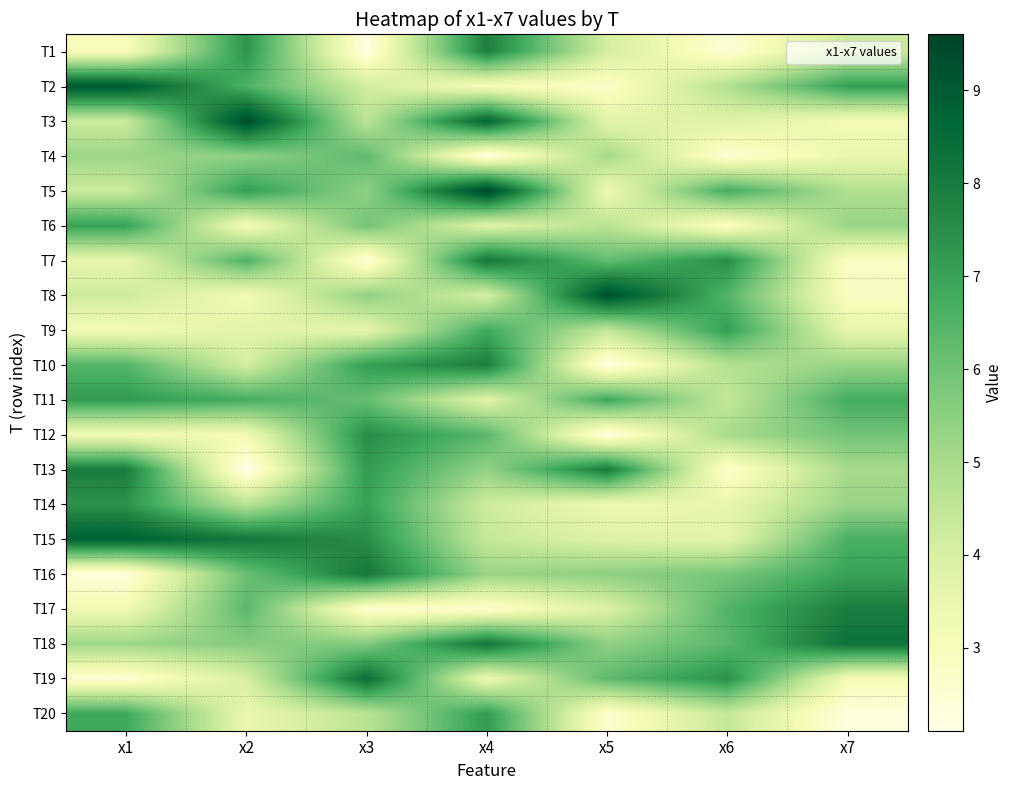

Reading left to right, list all the values displayed in this chart.

T1: x1=3.0	x2=7.3	x3=2.2	x4=7.9	x5=4.1	x6=2.5	x7=4.3
T2: x1=9.1	x2=6.6	x3=4.2	x4=3.0	x5=2.7	x6=4.8	x7=7.1
T3: x1=4.3	x2=9.4	x3=4.6	x4=8.7	x5=3.7	x6=3.8	x7=3.2
T4: x1=5.2	x2=5.4	x3=6.3	x4=2.2	x5=5.0	x6=2.5	x7=3.5
T5: x1=4.3	x2=7.1	x3=5.4	x4=9.6	x5=3.3	x6=6.7	x7=4.8
T6: x1=7.0	x2=3.1	x3=5.9	x4=3.7	x5=4.7	x6=2.8	x7=5.3
T7: x1=3.6	x2=6.6	x3=2.4	x4=8.1	x5=6.2	x6=7.5	x7=2.8
T8: x1=4.2	x2=3.2	x3=5.4	x4=4.0	x5=9.3	x6=6.5	x7=2.9
T9: x1=3.2	x2=3.7	x3=3.6	x4=6.8	x5=4.5	x6=7.1	x7=3.6
T10: x1=6.4	x2=4.1	x3=7.1	x4=7.9	x5=2.2	x6=4.8	x7=5.3
T11: x1=7.2	x2=6.7	x3=6.1	x4=3.8	x5=6.9	x6=4.4	x7=6.8
T12: x1=3.2	x2=3.2	x3=7.5	x4=6.4	x5=2.2	x6=5.0	x7=5.9
T13: x1=8.0	x2=2.1	x3=7.1	x4=5.4	x5=8.0	x6=2.6	x7=5.1
T14: x1=7.4	x2=4.7	x3=7.0	x4=4.2	x5=3.4	x6=3.5	x7=5.3
T15: x1=8.8	x2=8.1	x3=7.5	x4=4.4	x5=3.9	x6=3.7	x7=6.6
T16: x1=2.4	x2=6.1	x3=8.1	x4=5.3	x5=5.5	x6=5.9	x7=7.0
T17: x1=3.3	x2=6.3	x3=2.6	x4=2.6	x5=3.9	x6=6.5	x7=7.9
T18: x1=5.2	x2=5.6	x3=5.7	x4=8.2	x5=5.4	x6=6.4	x7=8.3
T19: x1=2.5	x2=4.0	x3=8.4	x4=3.4	x5=6.3	x6=7.4	x7=3.1
T20: x1=6.8	x2=3.5	x3=4.6	x4=7.2	x5=2.6	x6=4.4	x7=2.3